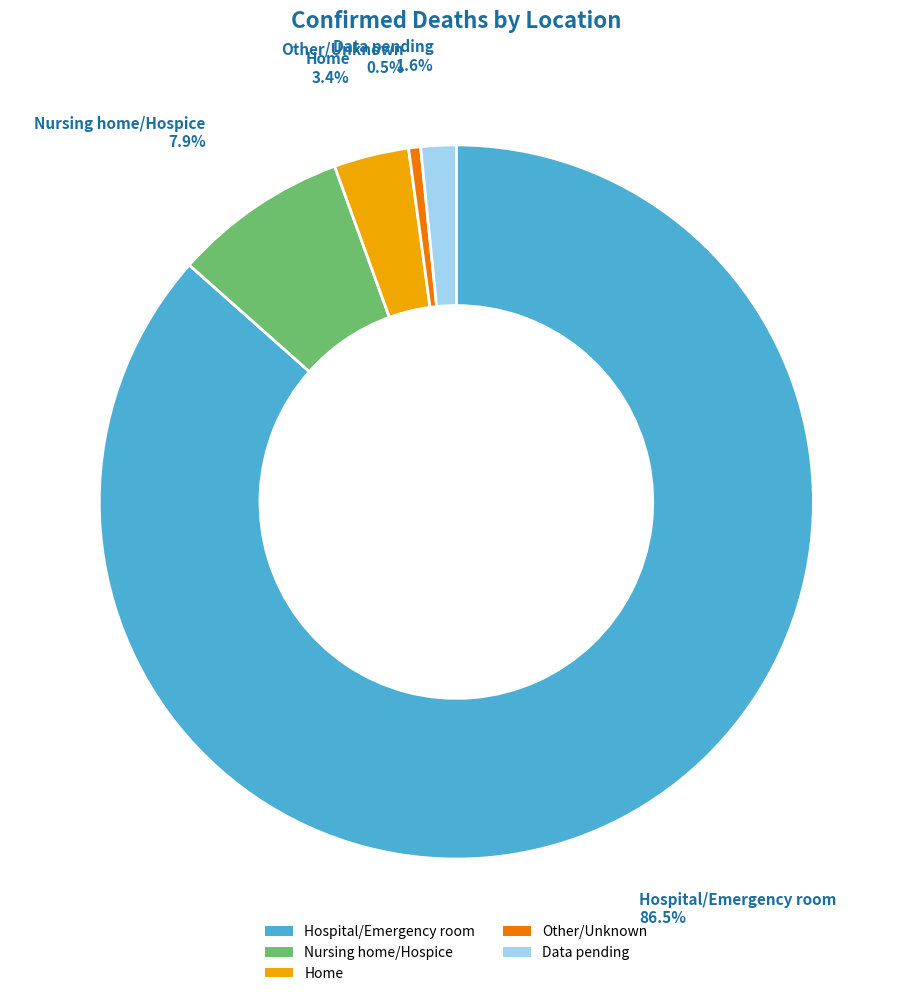

What percentage do Hospital/Emergency room and Other/Unknown together represent?

87.1%